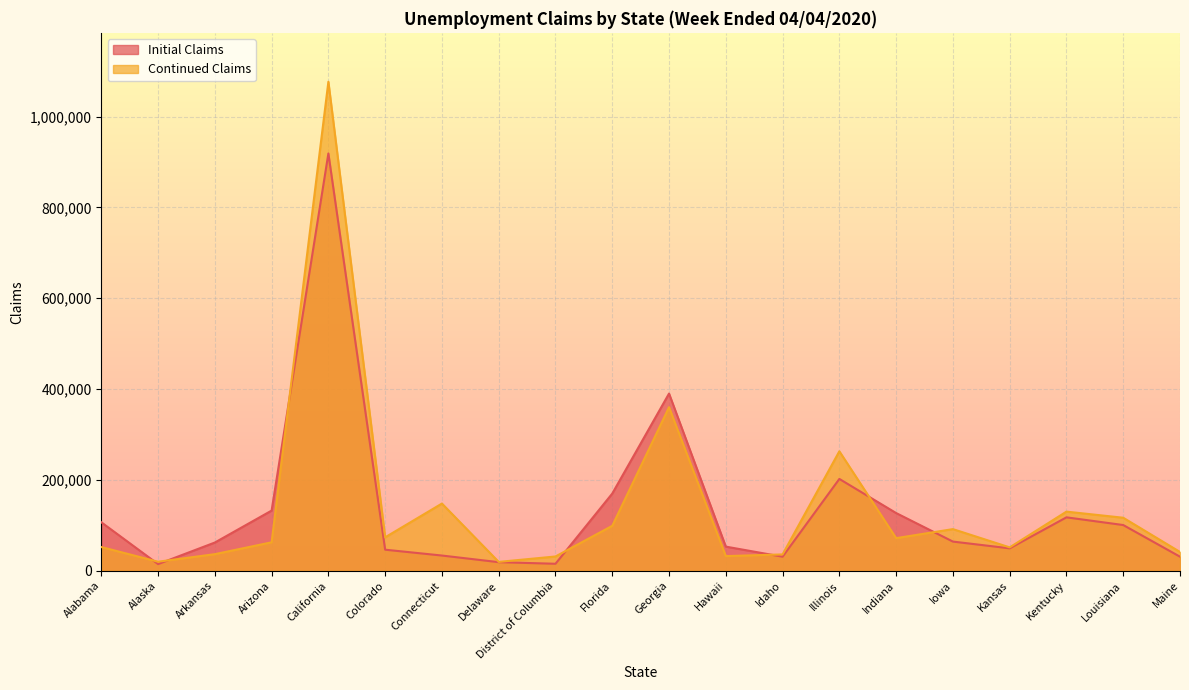

Rank the categories by Continued Claims value from lowest to highest.

Delaware, Alaska, District of Columbia, Hawaii, Idaho, Arkansas, Maine, Kansas, Alabama, Arizona, Indiana, Colorado, Iowa, Florida, Louisiana, Kentucky, Connecticut, Illinois, Georgia, California